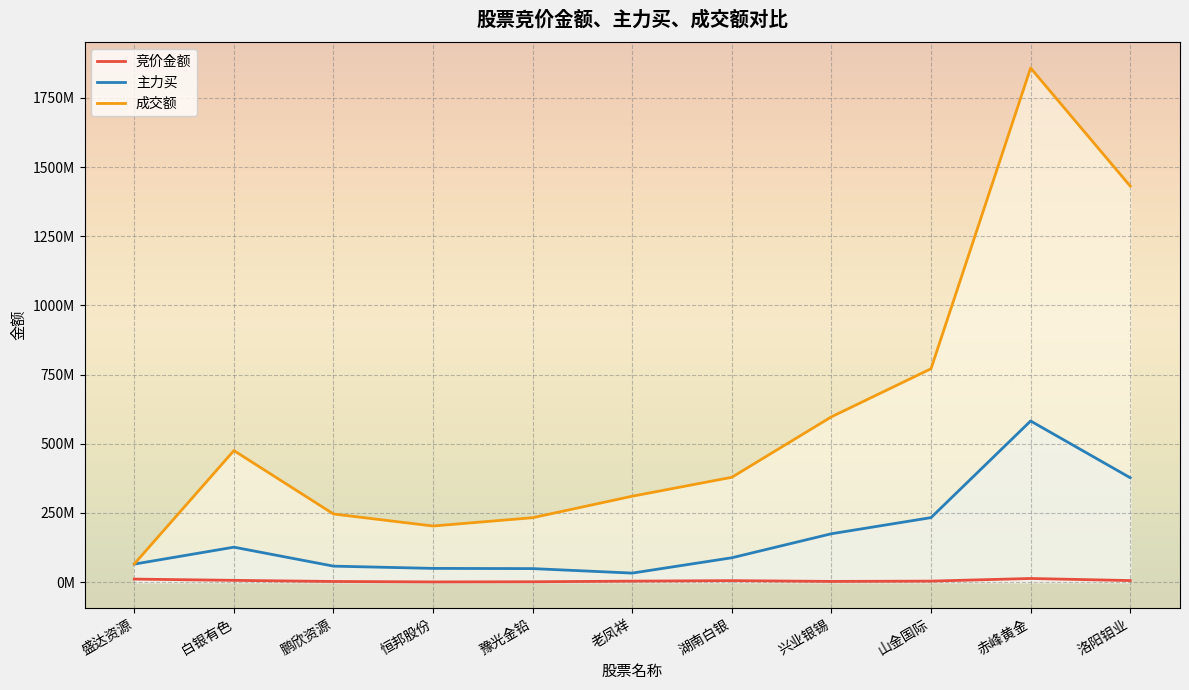

Is it true that 竞价金额 equals 8035286 at 湖南白银?

False